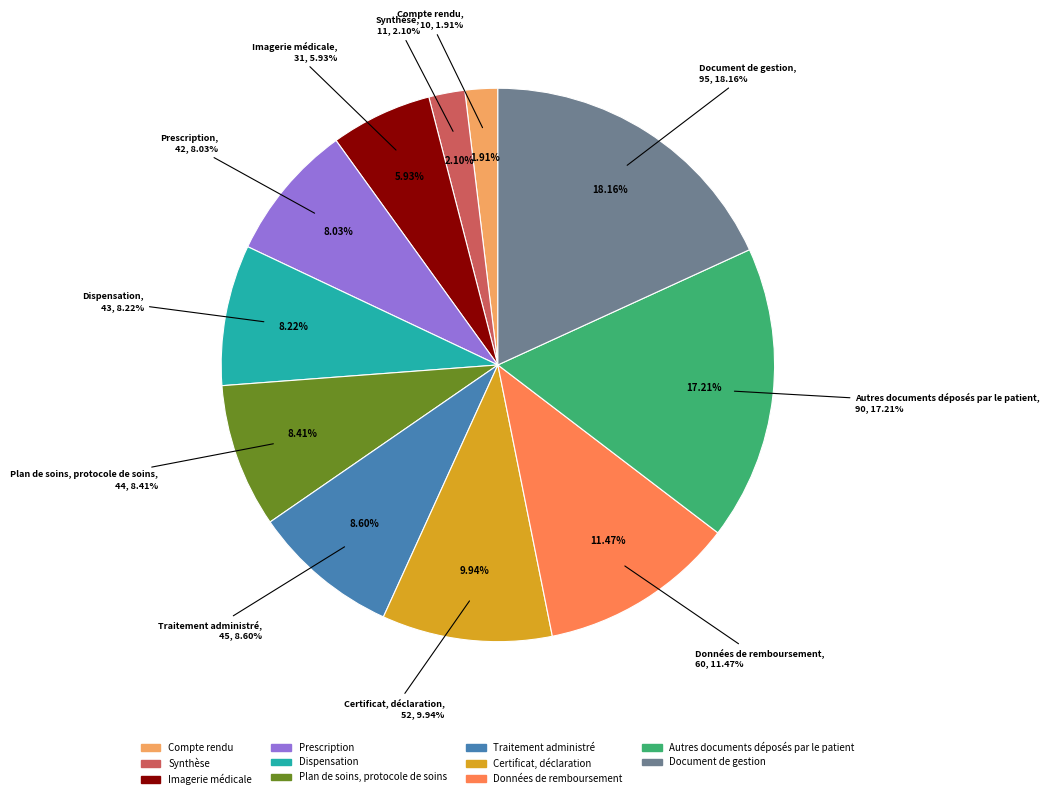

How many slices are in this pie chart?

11